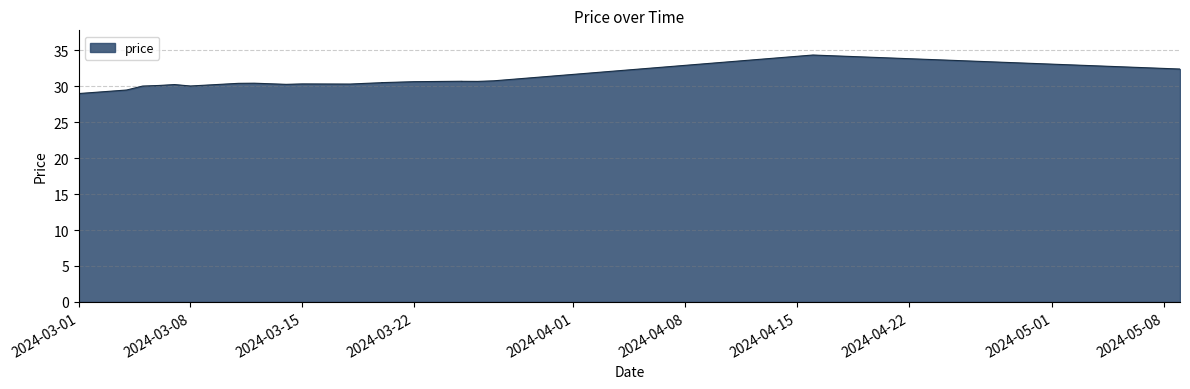

Between 2024-04-16 and 2024-03-18, which is larger?

2024-04-16